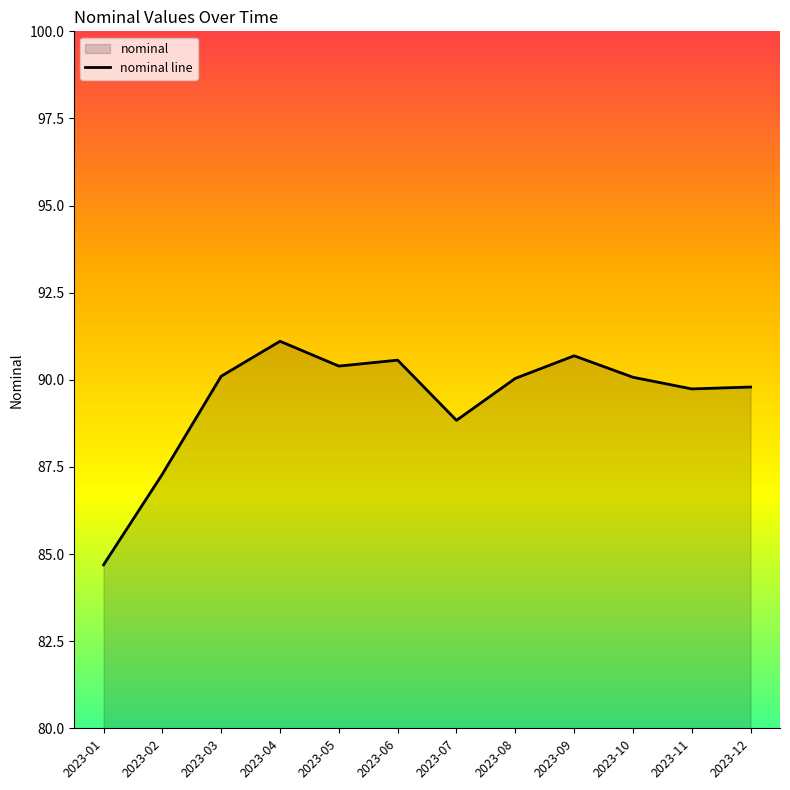

Reading left to right, what are all the values shown in this chart?

84.7	87.3	90.1	91.1	90.4	90.6	88.8	90.0	90.7	90.1	89.7	89.8